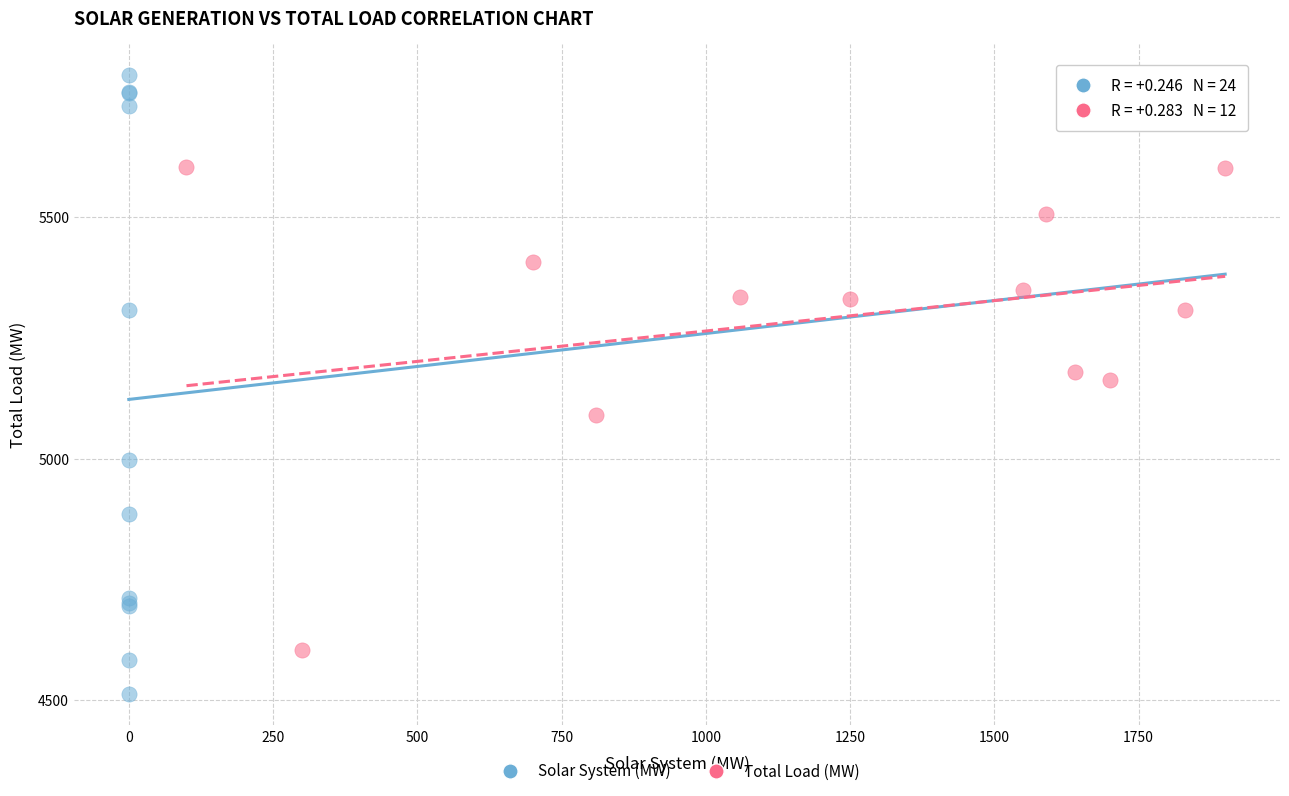

Which series contains the highest Y value?

Solar System (MW)